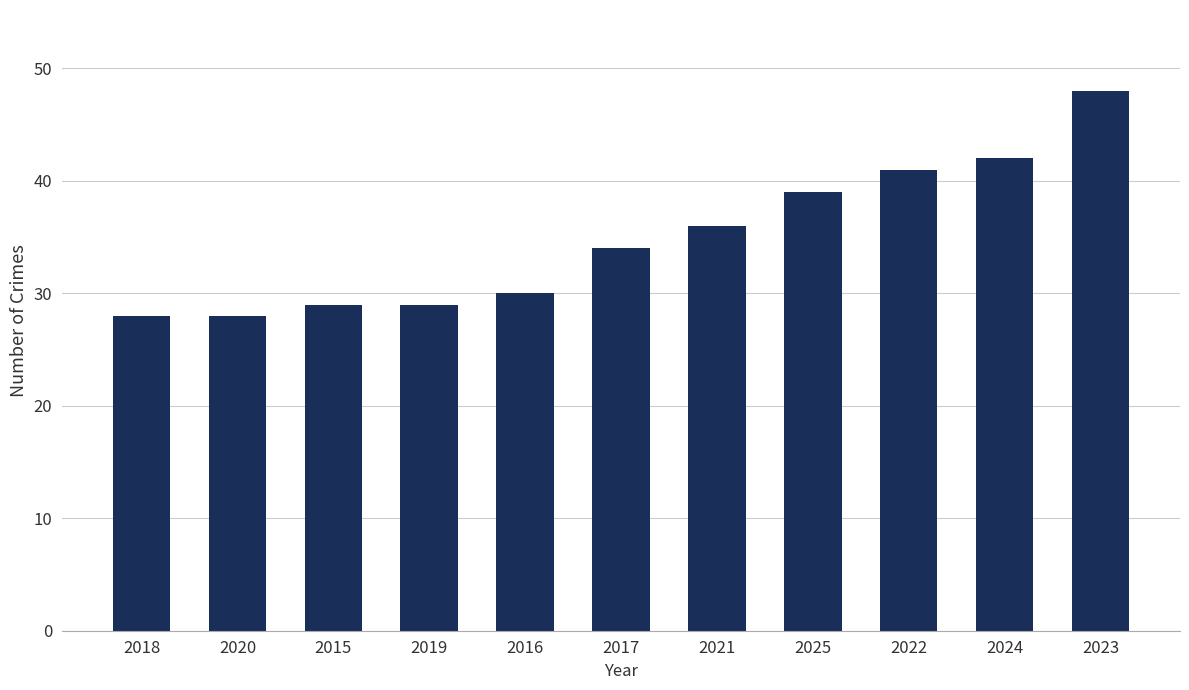

Reading left to right, extract all data points from this chart.

28	28	29	29	30	34	36	39	41	42	48